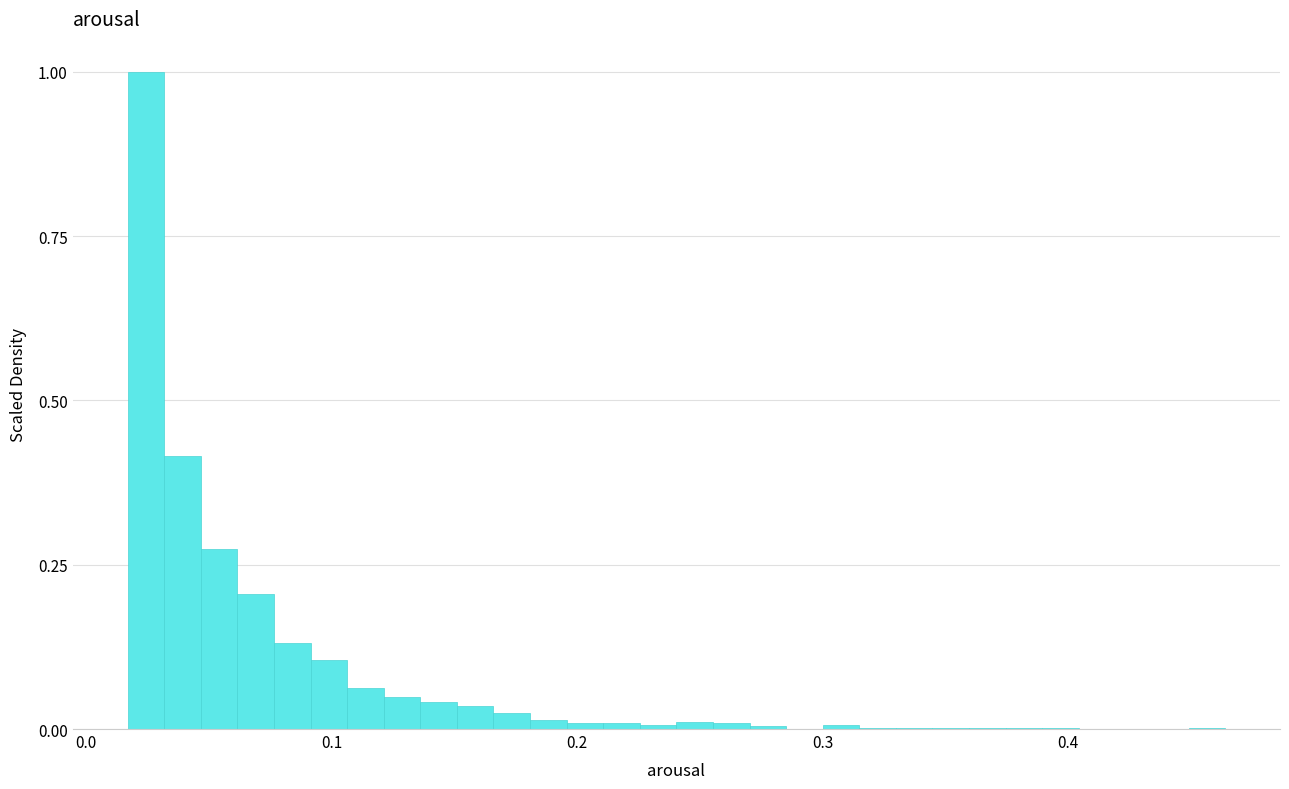

Read against the x-axis, roughly where is the centre of the tallest bar?

0.02